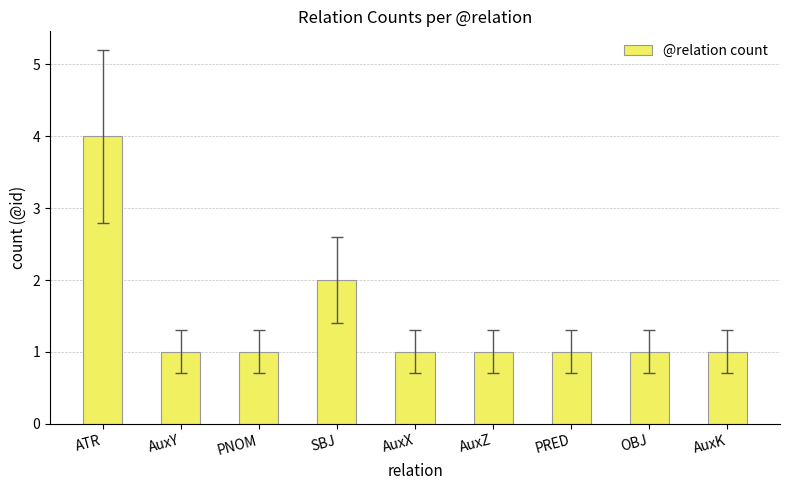

At which label is the value closest to 2?

SBJ